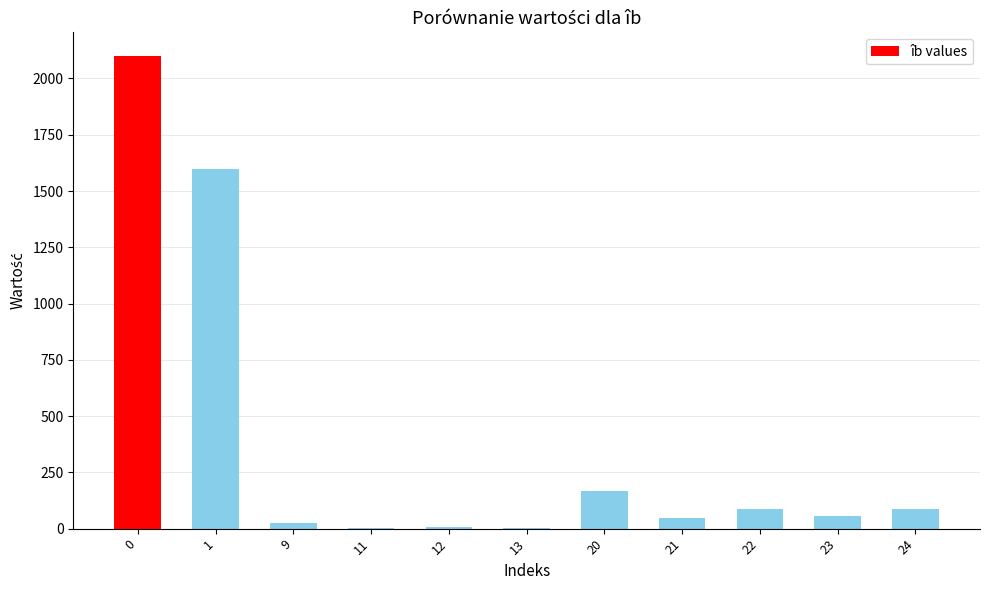

Does the chart contain stacked bars?

No